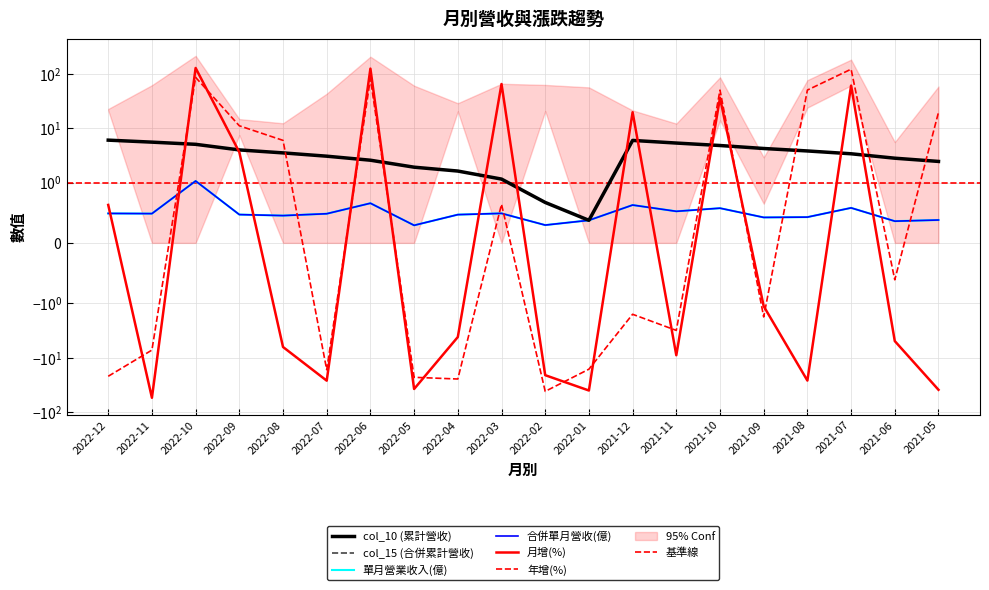

Where is 合併單月營收(億) nearest to the value 0?

2022-05